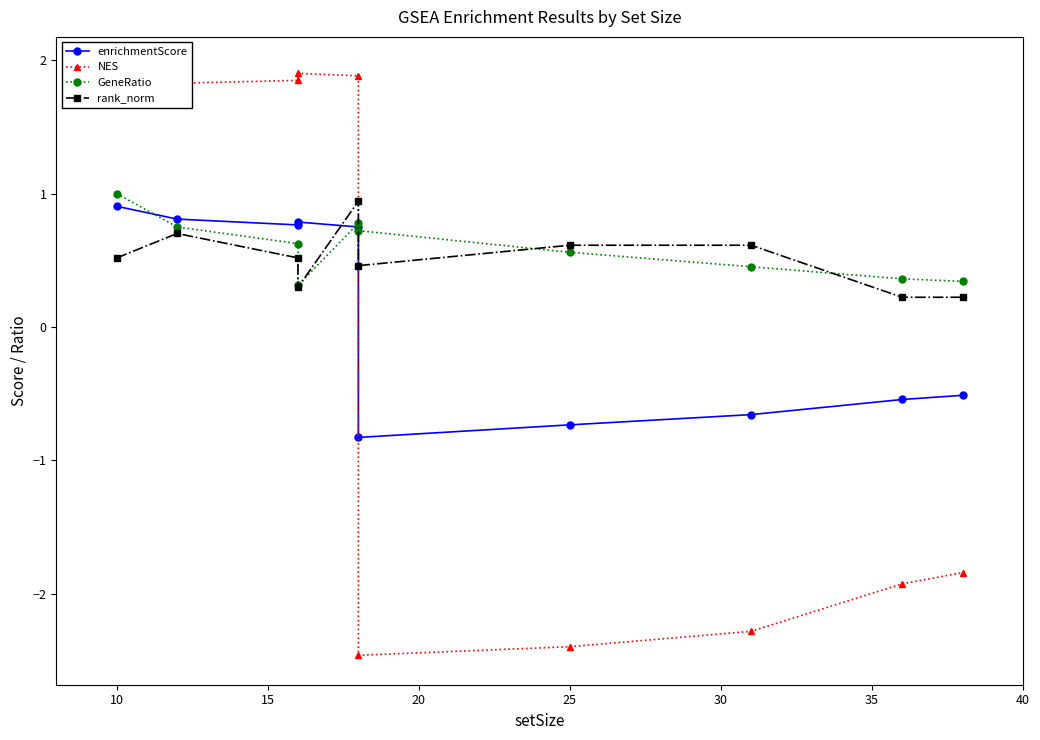

What are all the series names shown in the legend?

enrichmentScore, NES, GeneRatio, rank_norm